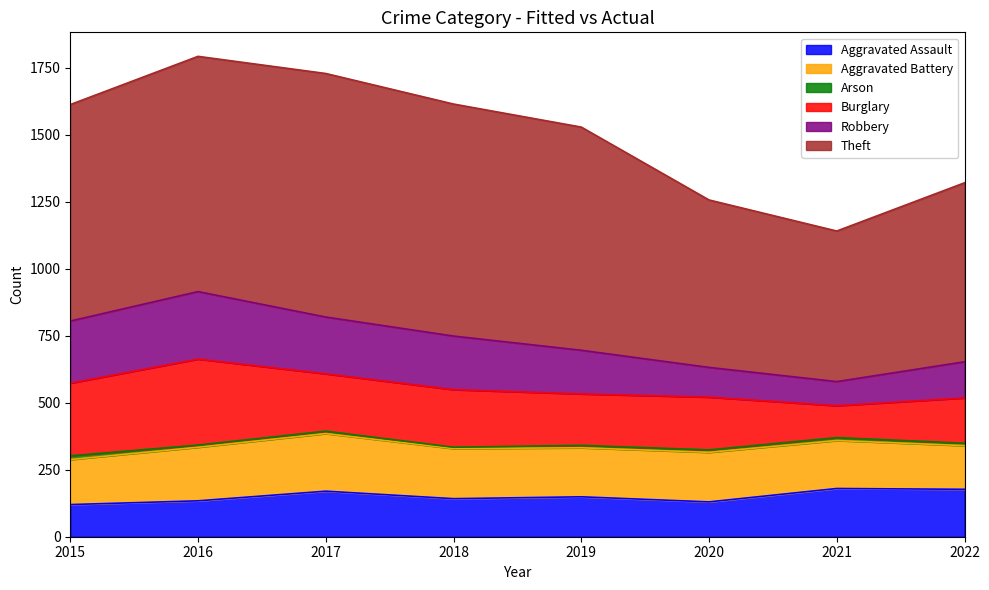

Is the value of Robbery at 2018 greater than the value of Theft at 2015?

No